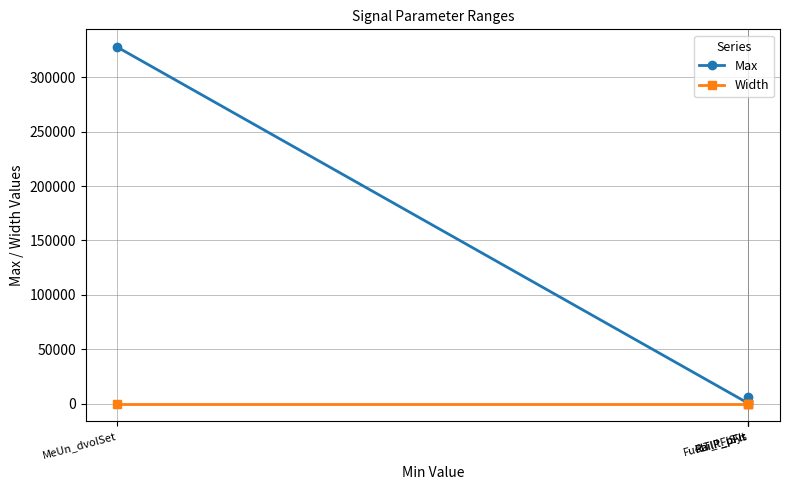

List the series in order of their overall mean, lowest first.

Width, Max